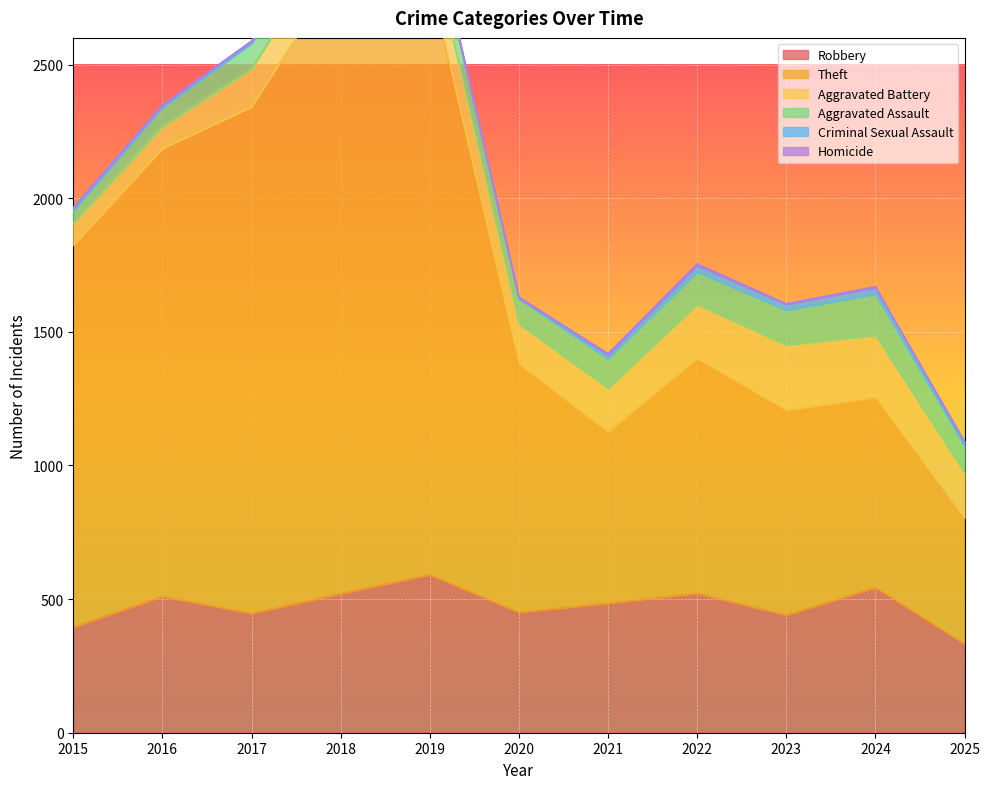

How many data points in Criminal Sexual Assault are above 12?

5